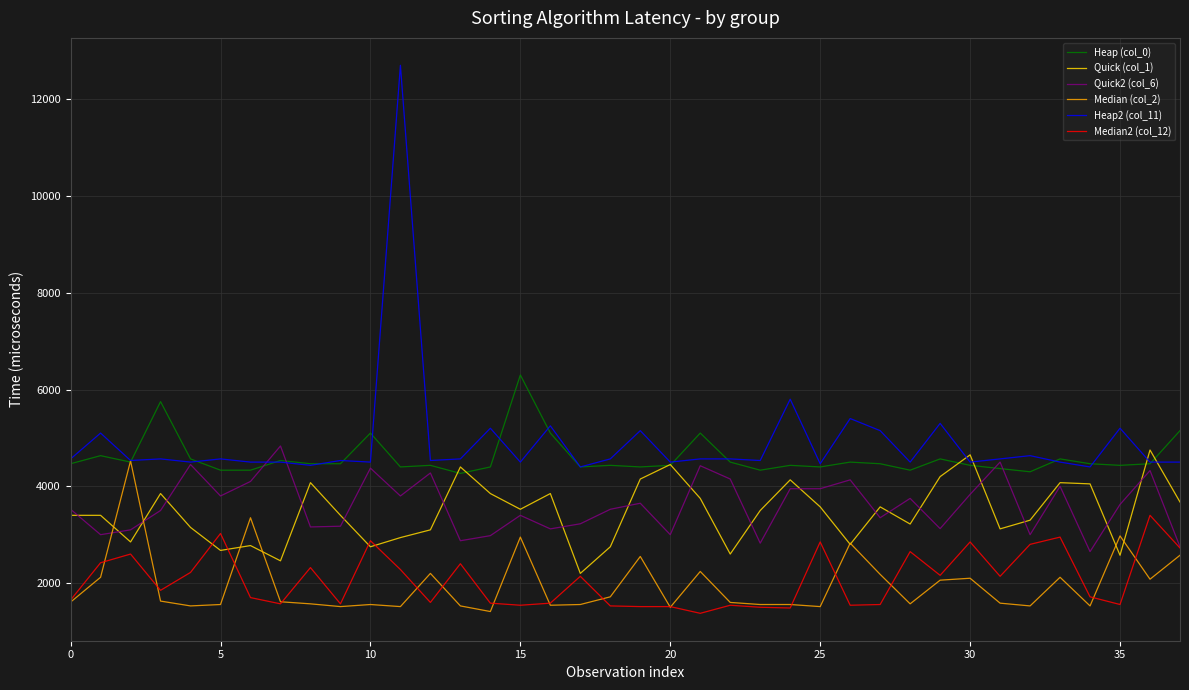

True or false: Median2 (col_12) and Heap (col_0) intersect in this chart.

False